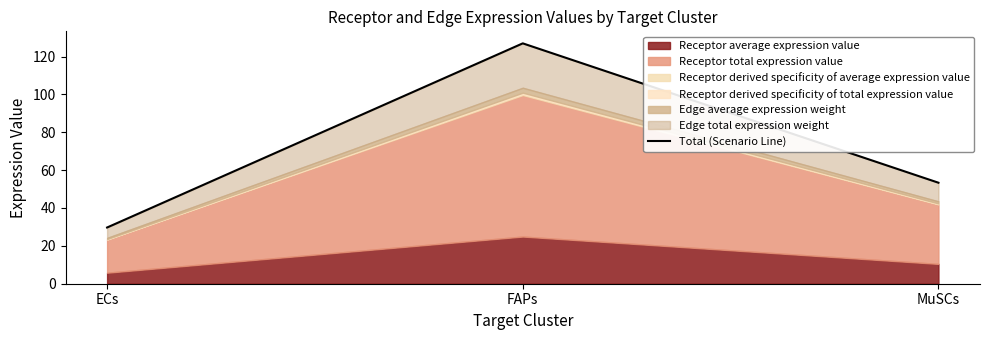

What is the average value?

70.0